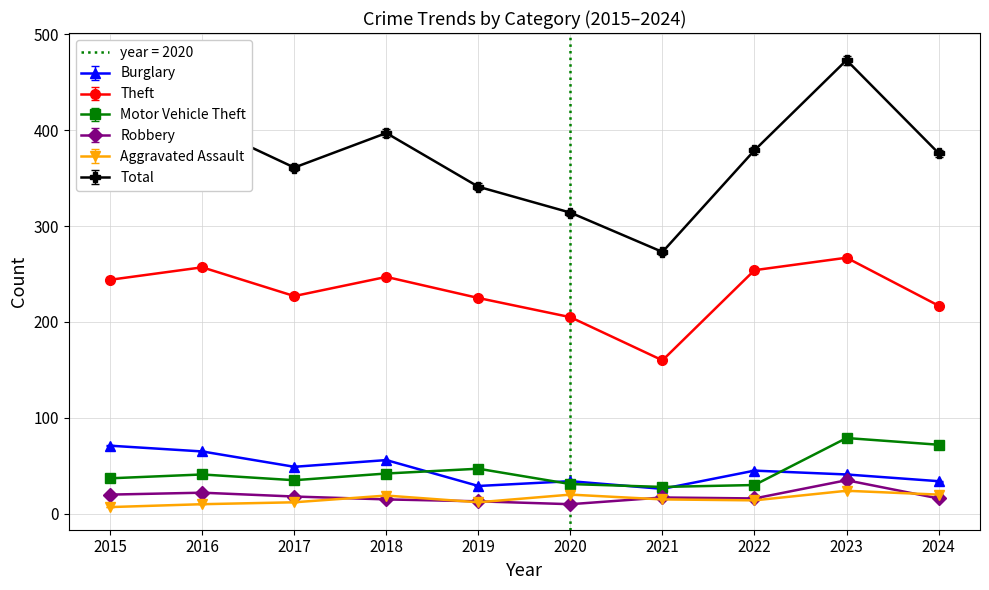

At 2020, list the series in order from largest to smallest.

Total, Theft, Burglary, Motor Vehicle Theft, Aggravated Assault, Robbery